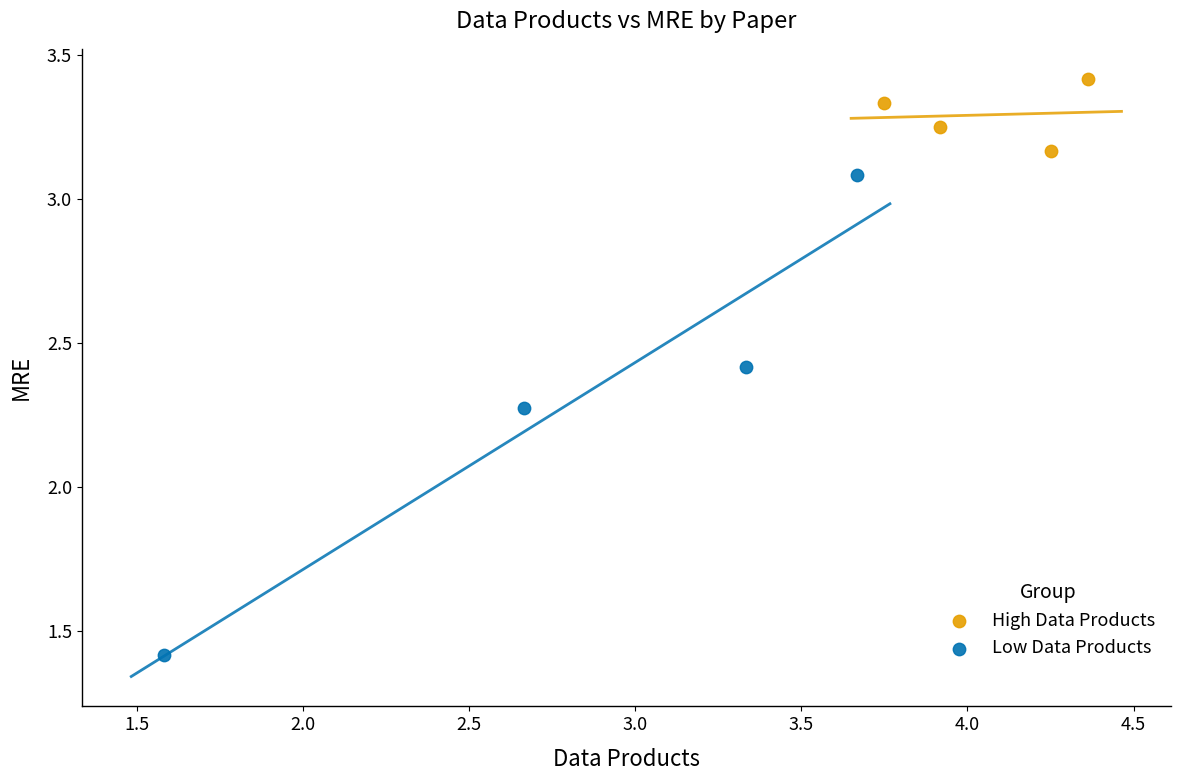

Which series contains the lowest Y value?

Low Data Products